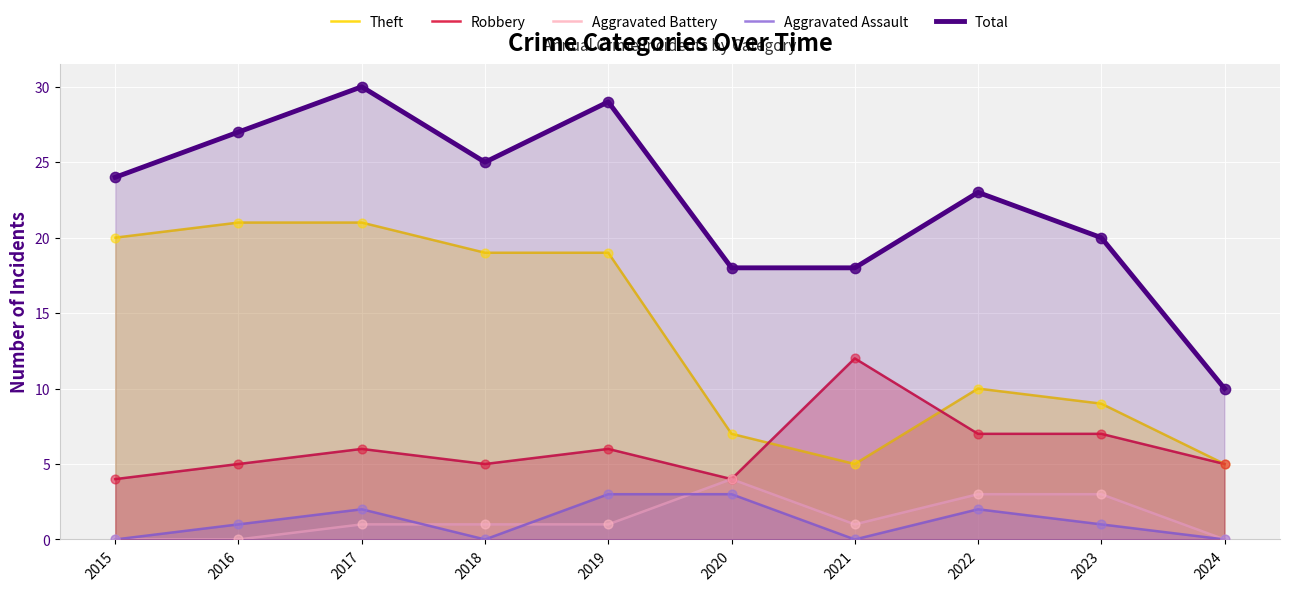

Is the value of Aggravated Assault at 2022 greater than the value of Theft at 2021?

No